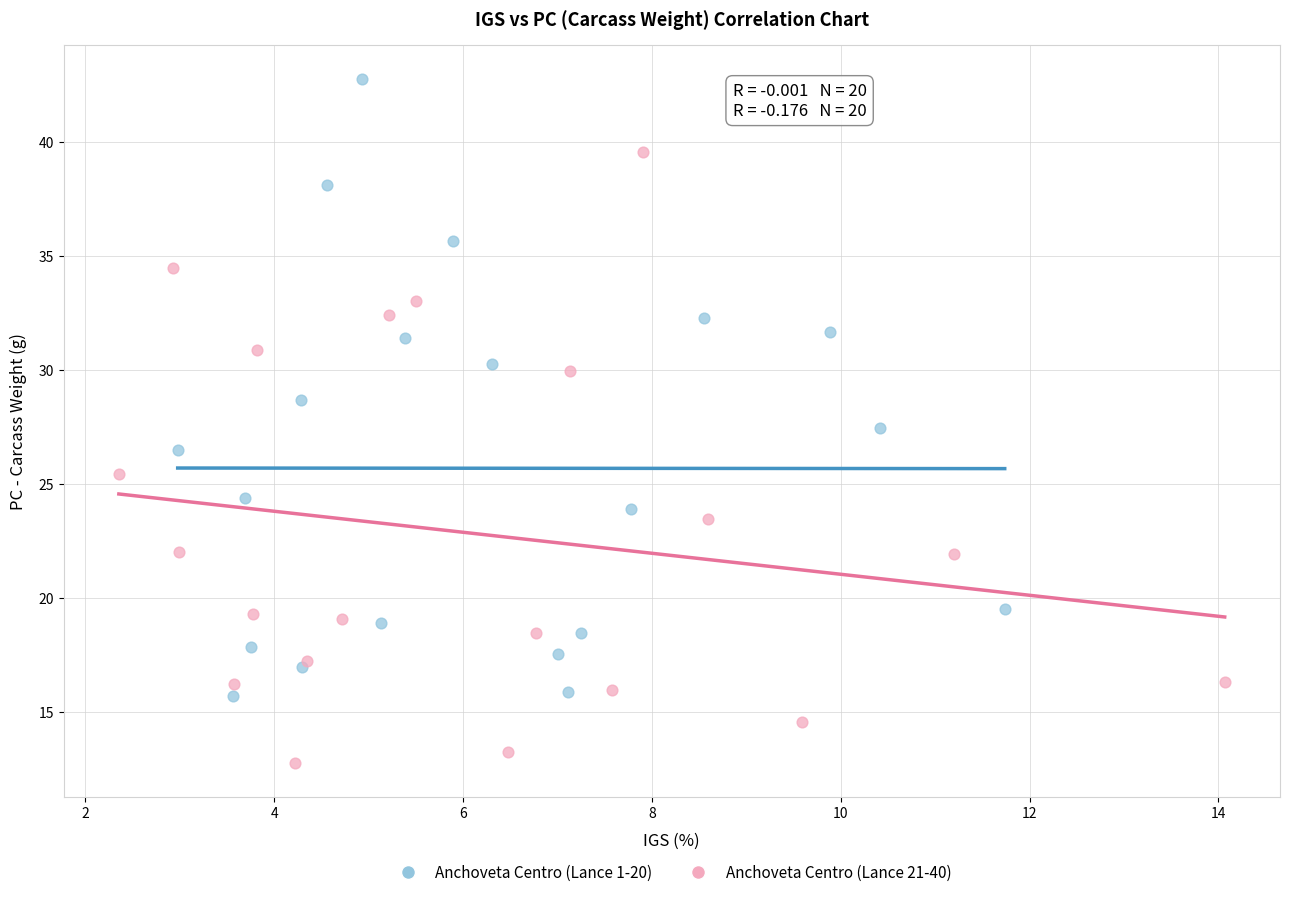

Which series reaches the maximum Y coordinate?

Anchoveta Centro (Lance 1-20)